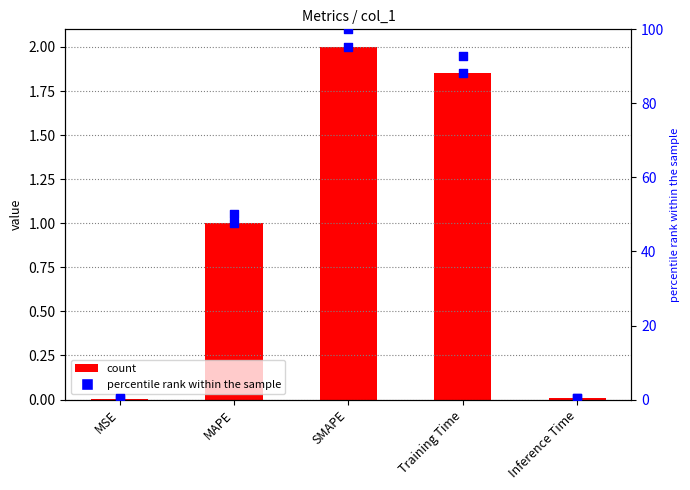

At how many categories does at least one series exceed 3?

3